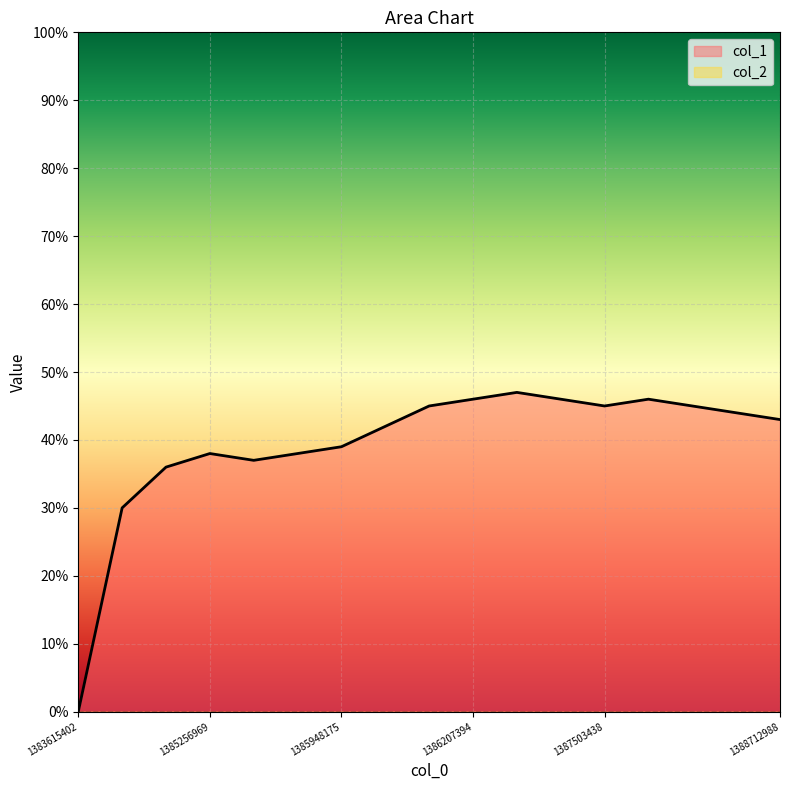

What is the value of the 8th point from the left?

42